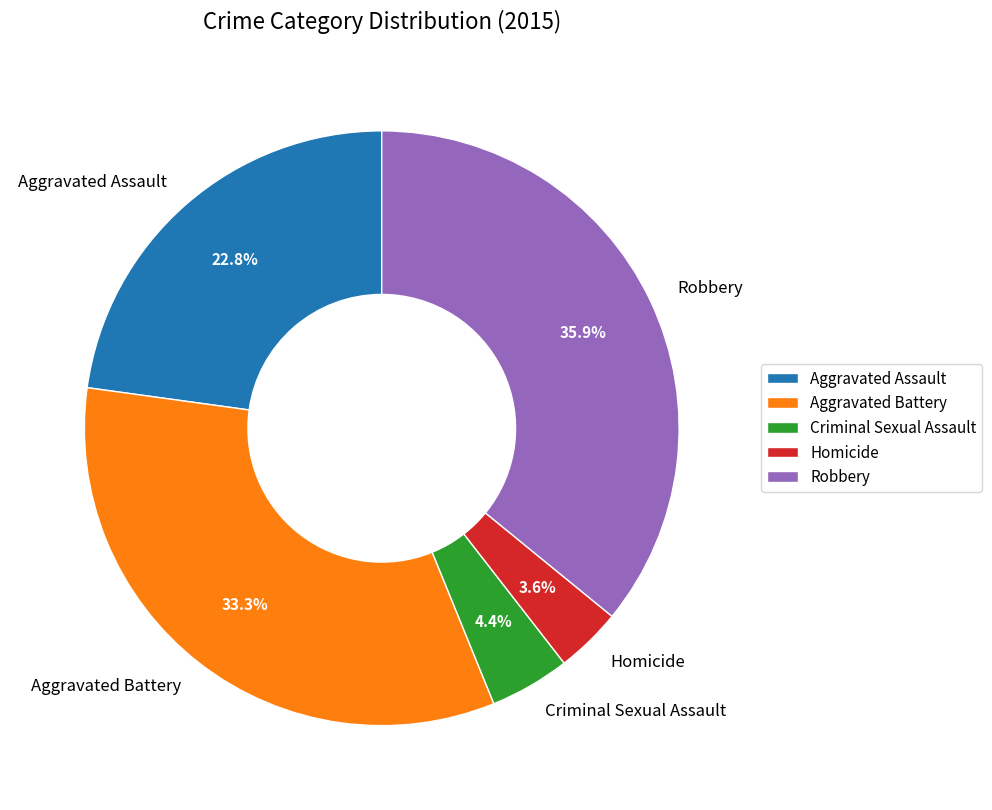

Which category has the smallest portion of the pie?

Homicide